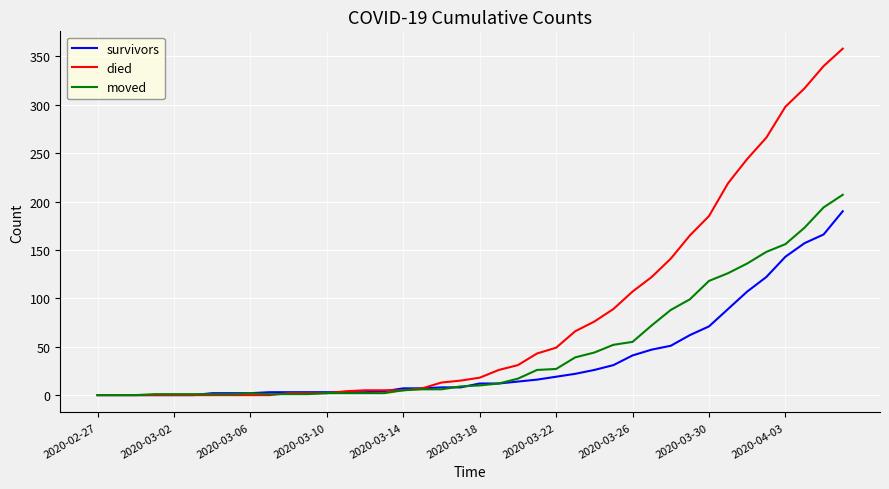

Which series has the largest total across all categories?

died